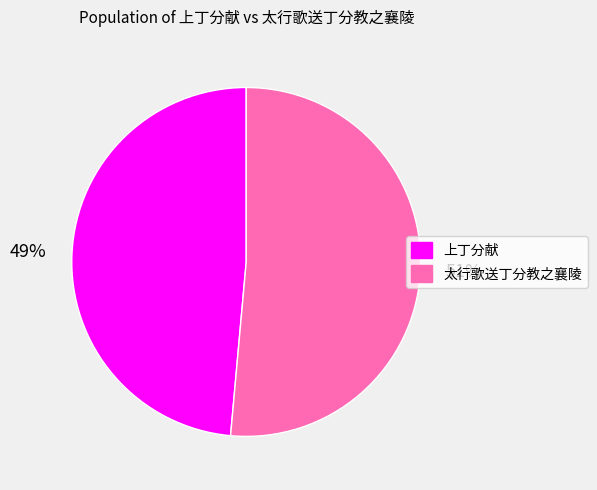

Is it true that 上丁分献 is 35% of the pie?

False